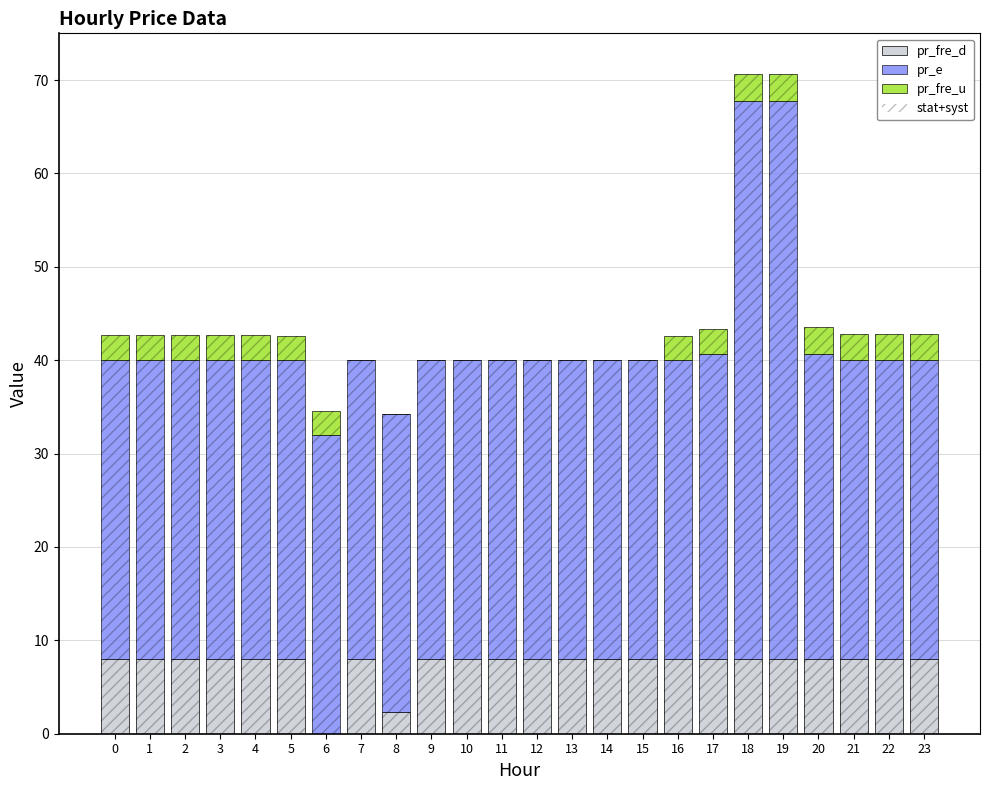

Rank the series by their maximum value, from highest to lowest.

stat+syst, pr_e, pr_fre_d, pr_fre_u